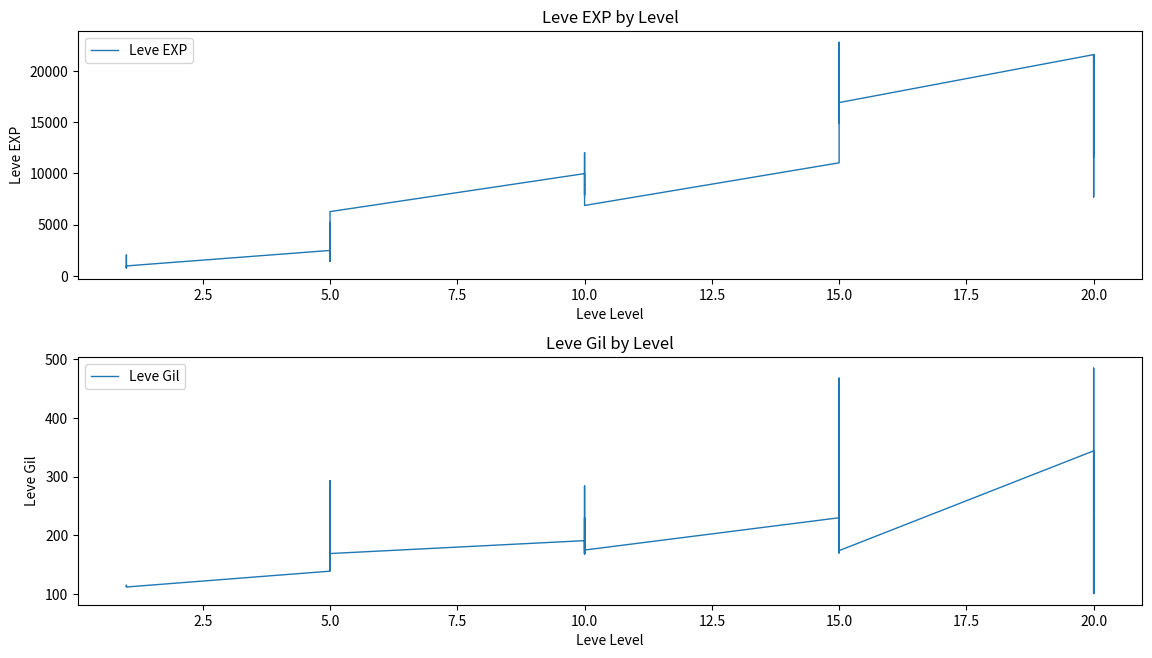

Which series changed the most between 10.0 and 28?

Leve EXP